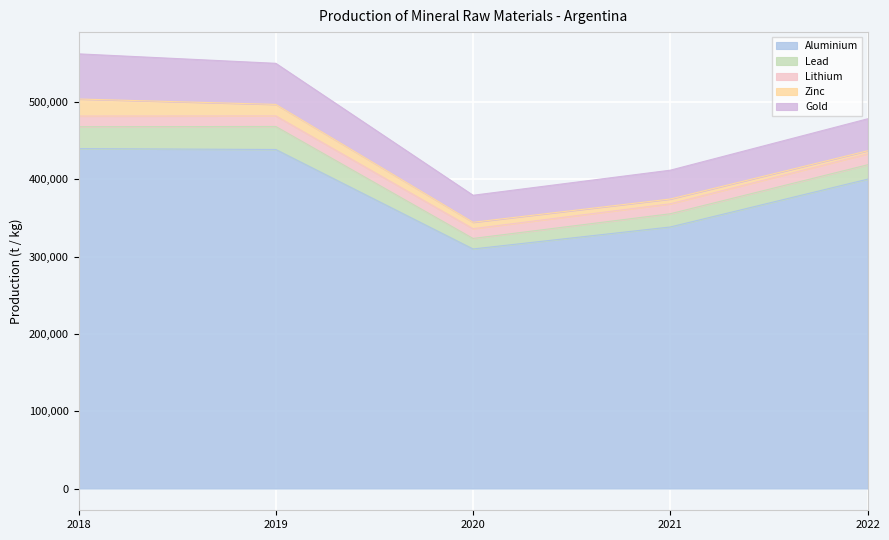

Reading left to right, extract all data points from this chart.

Aluminium: 439600	438434	309804	338239	400038
Lead: 28260	29768	13600	17098	18599
Lithium: 13810	13670	12620	12870	14210
Zinc: 22050	14876	8300	6188	3893
Gold: 58397	53125	34936	37280	41370